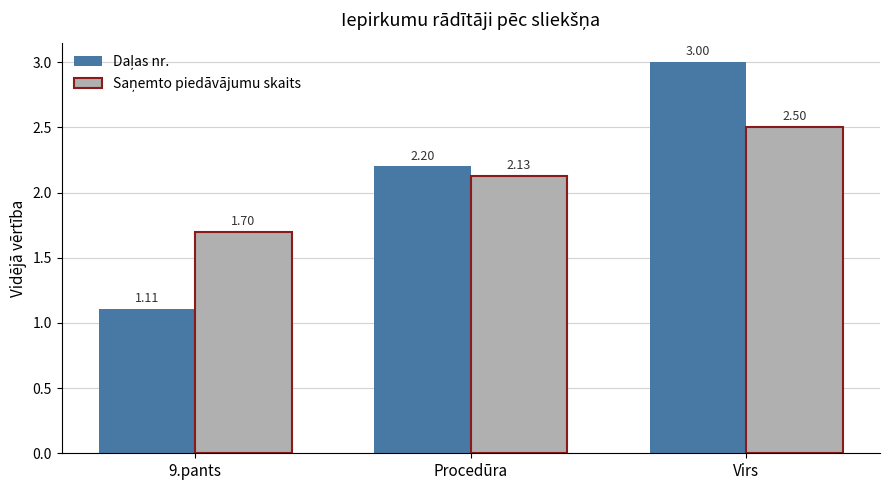

At how many categories does at least one series exceed 1?

3